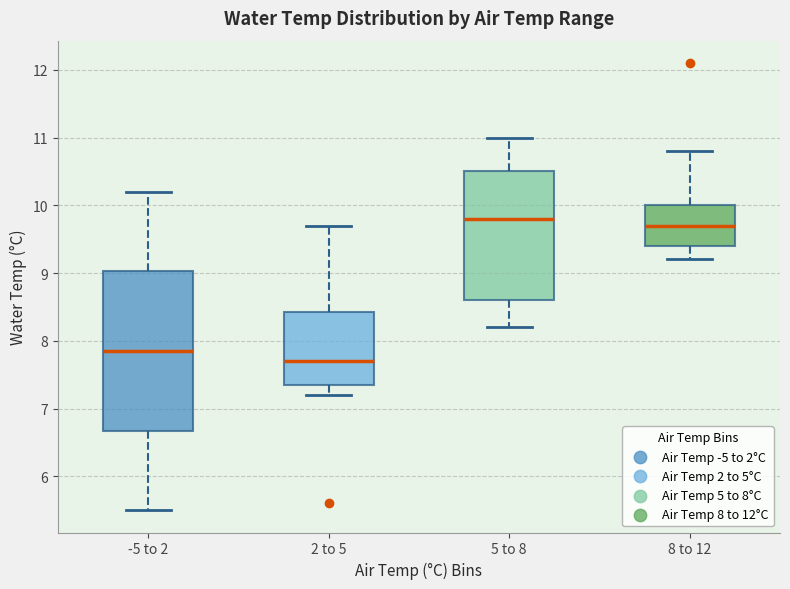

Which box's median line is the lowest?

2 to 5